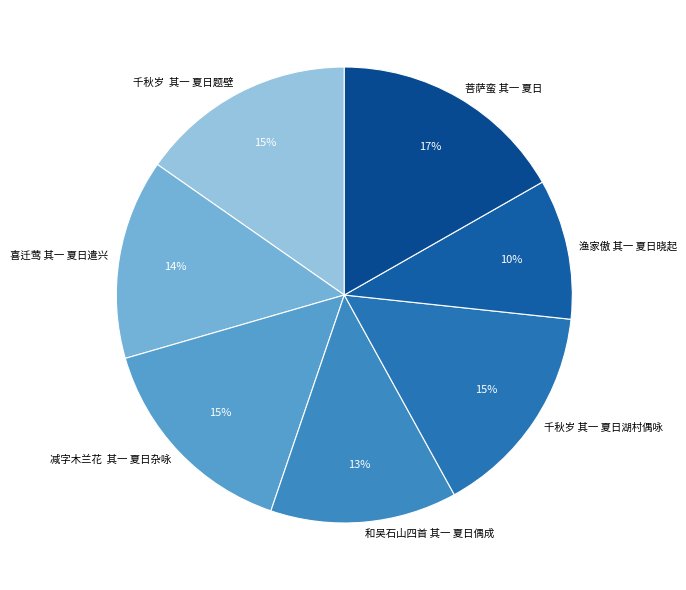

To the nearest percent, what percentage of the pie is 千秋岁 其一 夏日湖村偶咏?

15%